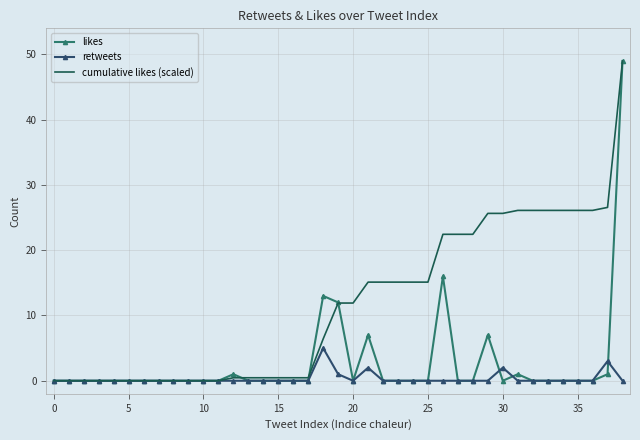

What is the average value of the likes series?

2.7